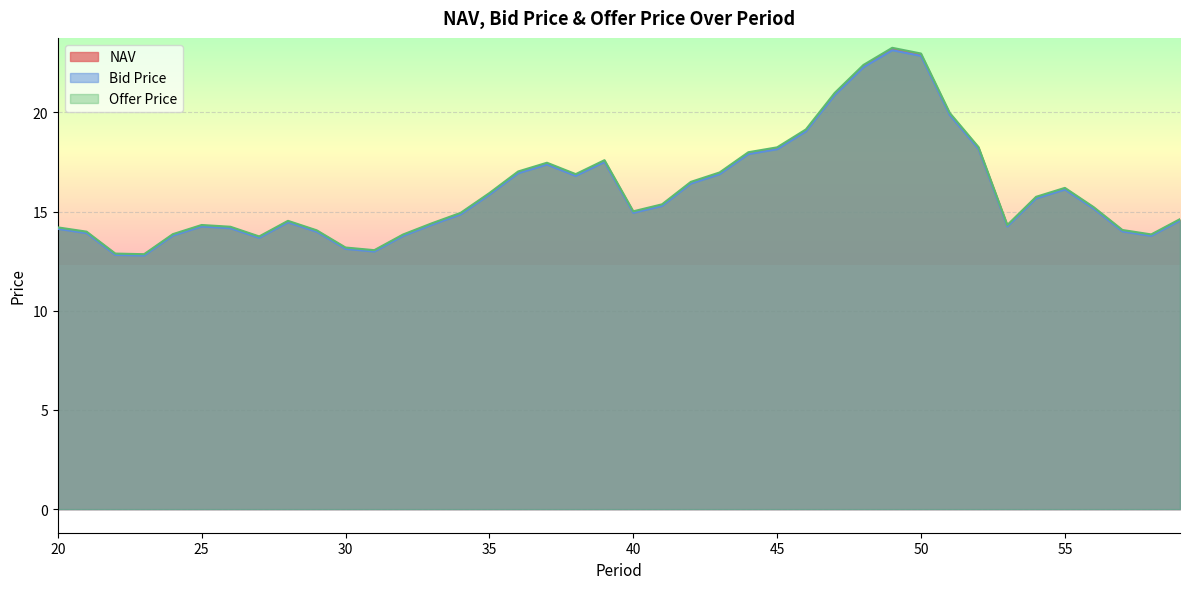

What is the total value across all series at 26?

42.6